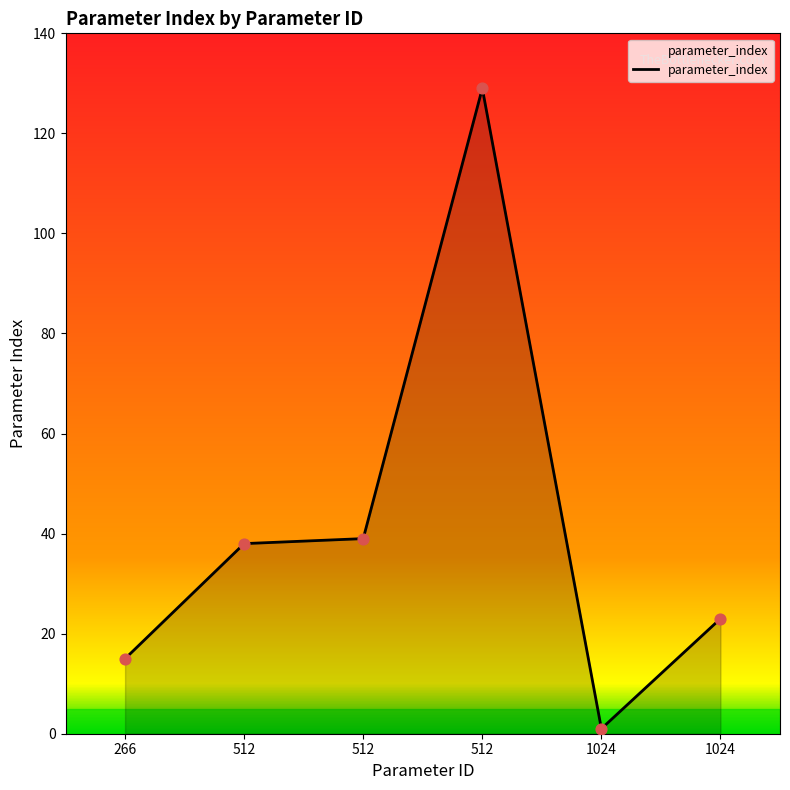

Count the number of categories in the chart.

6